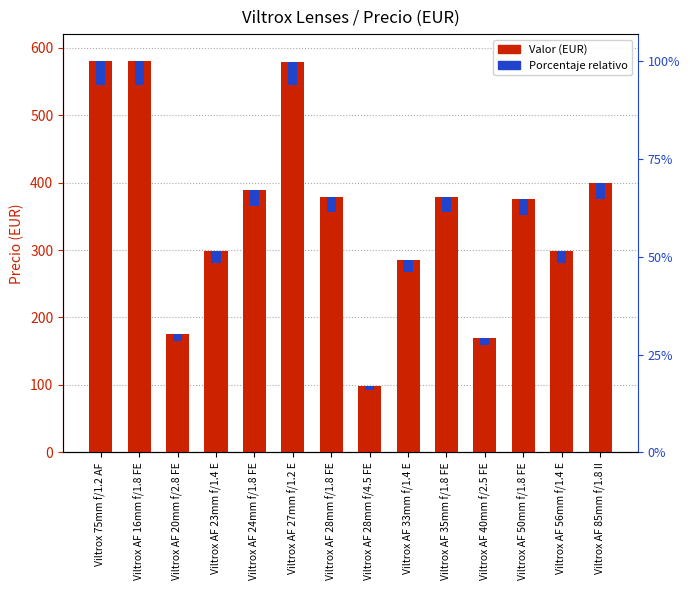

What is the label of the 3rd bar from the left?

Viltrox AF 20mm f/2.8 FE